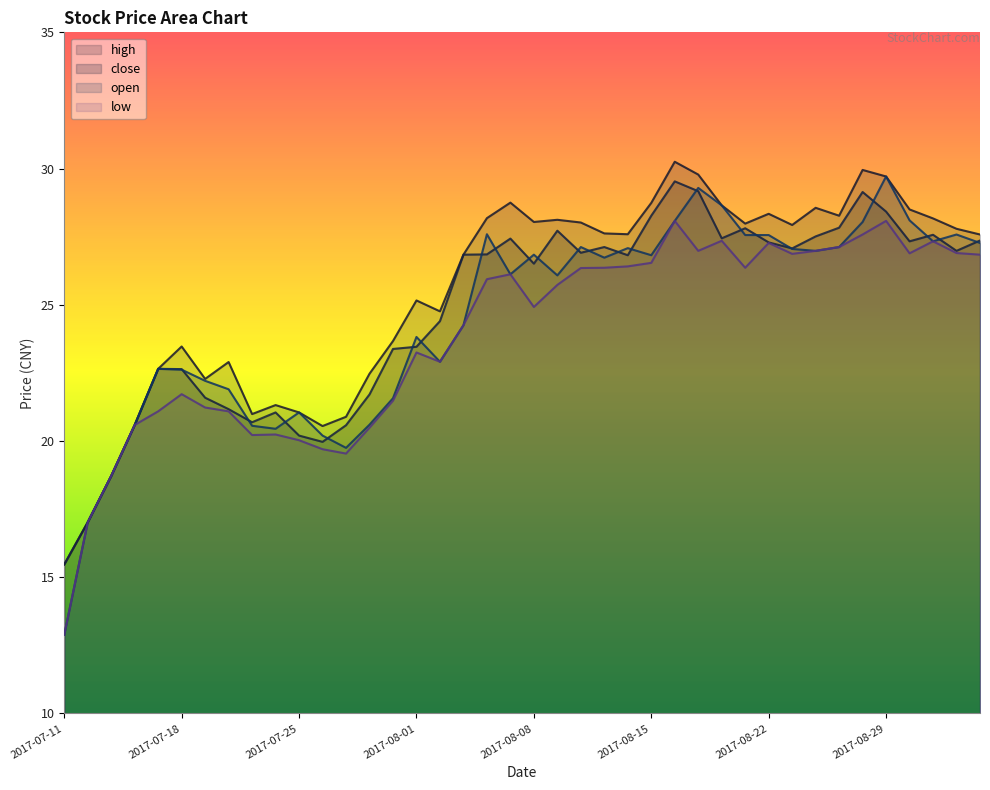

What is the sum of all close values?

990.2